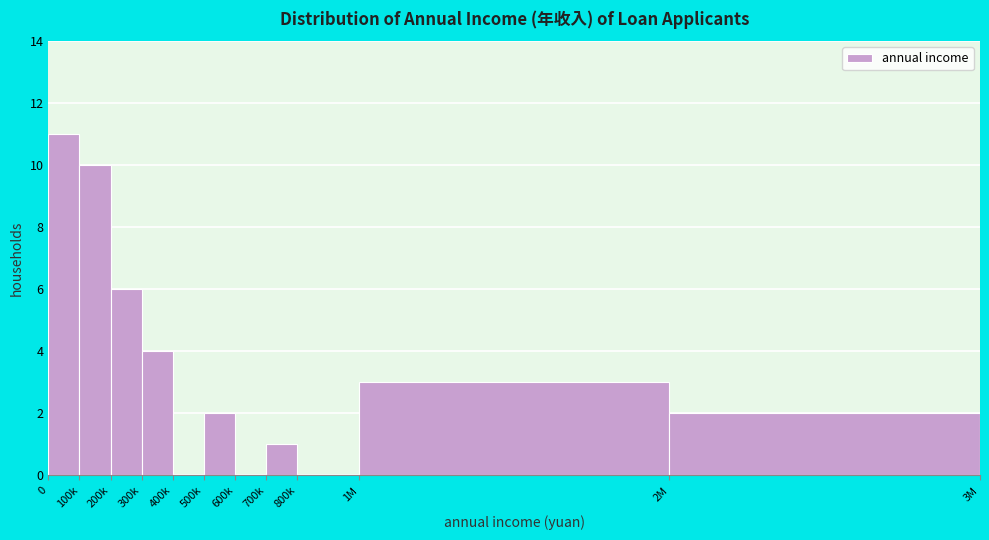

Reading right to left, extract all data points from this chart.

2M=2	1M=3	800k=0	700k=1	600k=0	500k=2	400k=0	300k=4	200k=6	100k=10	0=11